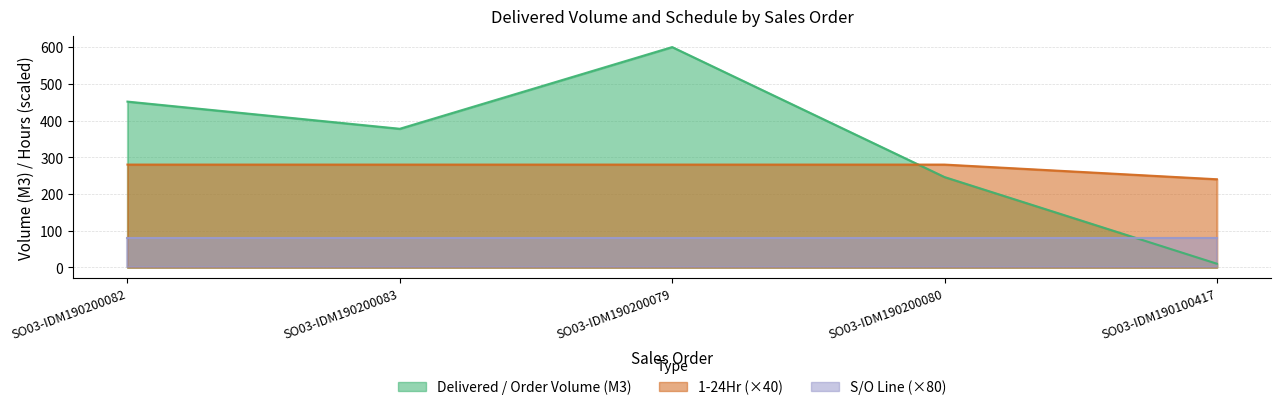

Rank the categories by Delivered / Order Volume (M3) value from highest to lowest.

SO03-IDM190200079, SO03-IDM190200082, SO03-IDM190200083, SO03-IDM190200080, SO03-IDM190100417